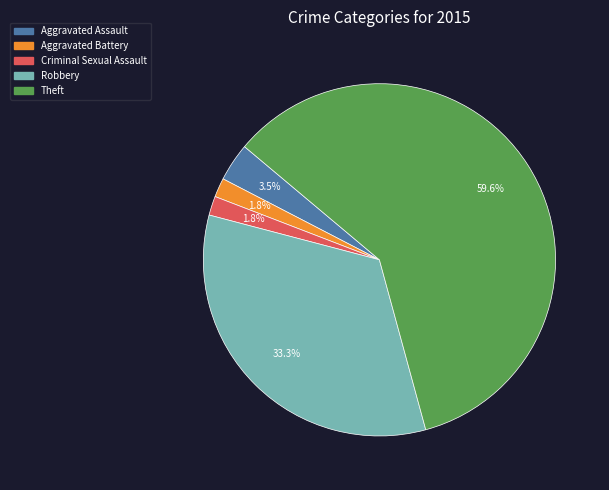

To the nearest percent, what percentage of the pie is Criminal Sexual Assault?

2%